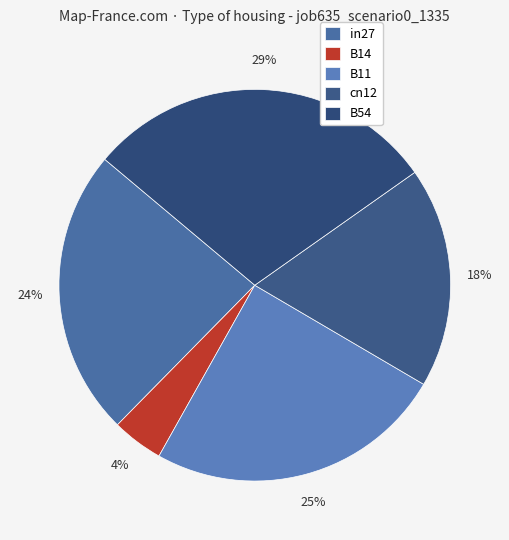

What is the change in value from B11 to cn12?

-0.1